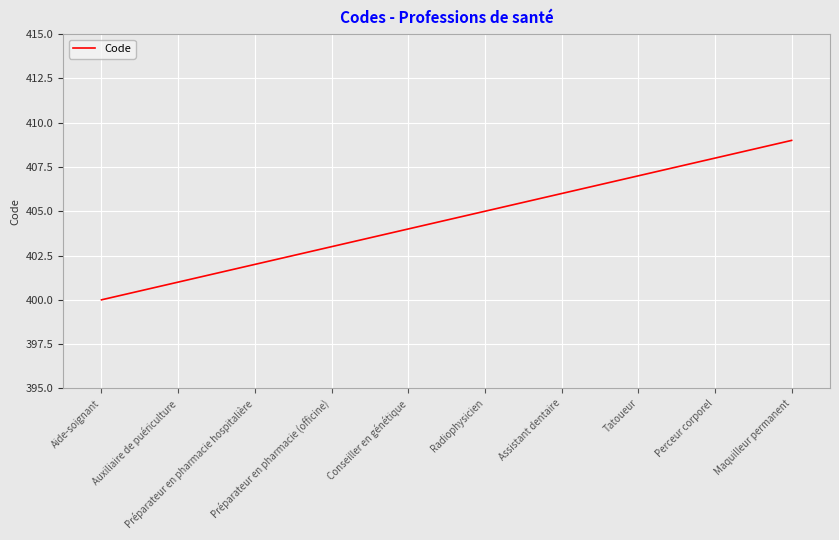

Is it true that the value at Maquilleur permanent is 133?

False